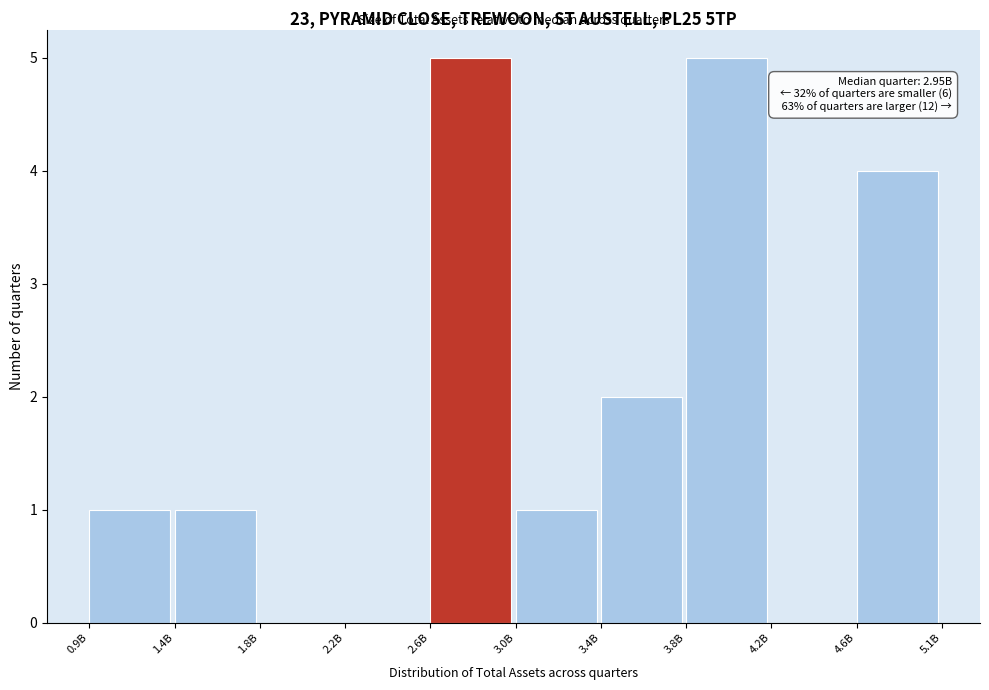

Reading left to right, what are all the values shown in this chart?

0.9B=1	1.4B=1	1.8B=0	2.2B=0	2.6B=5	3.0B=1	3.4B=2	3.8B=5	4.2B=0	4.6B=4